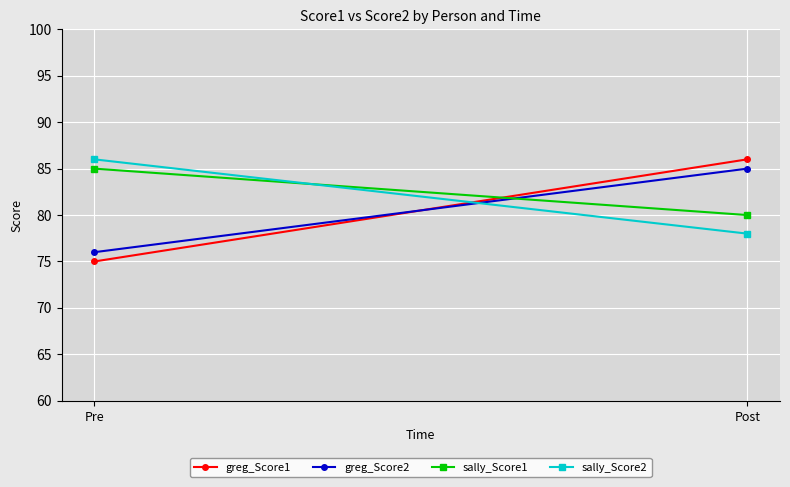

Is the value of sally_Score2 at Post greater than the value of greg_Score1 at Pre?

Yes